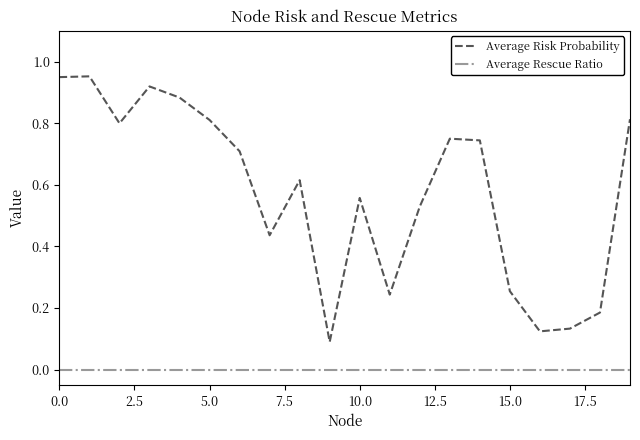

Which series has the widest spread of values?

Average Risk Probability